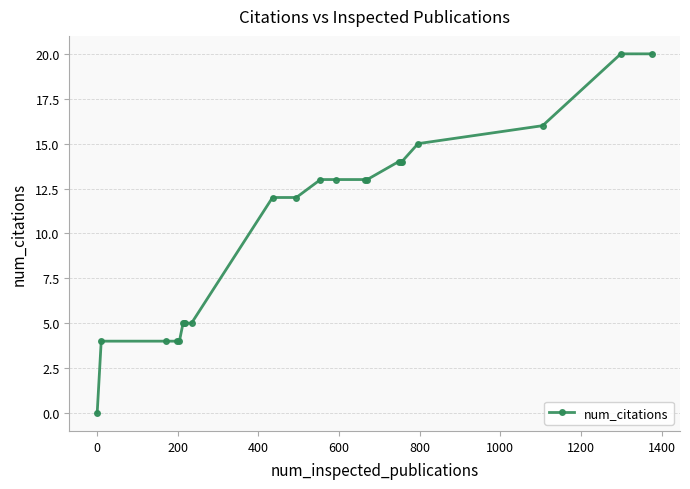

How many data points are less than 13?

11